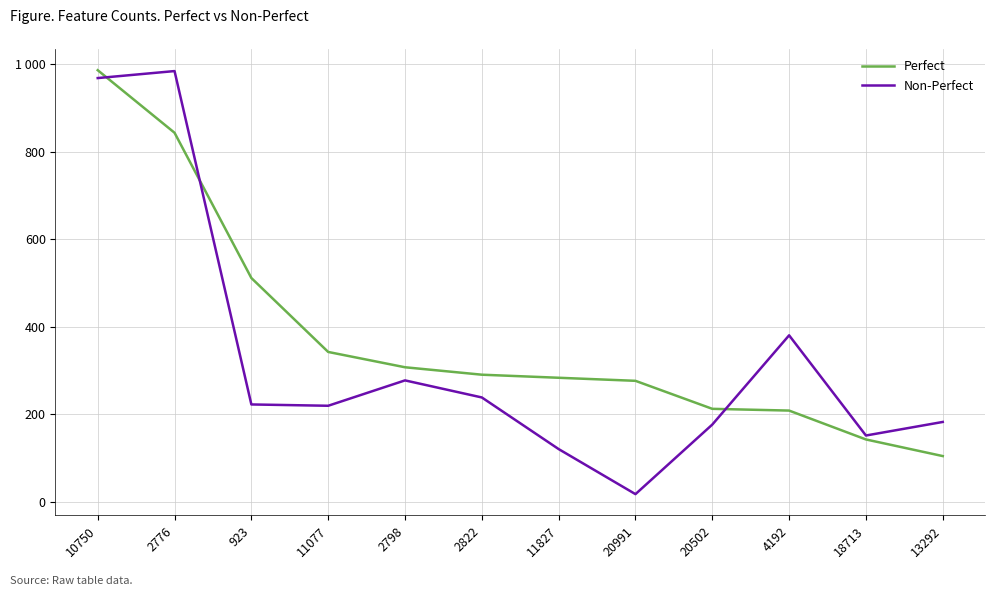

List the series in order of their peak value, lowest first.

Non-Perfect, Perfect